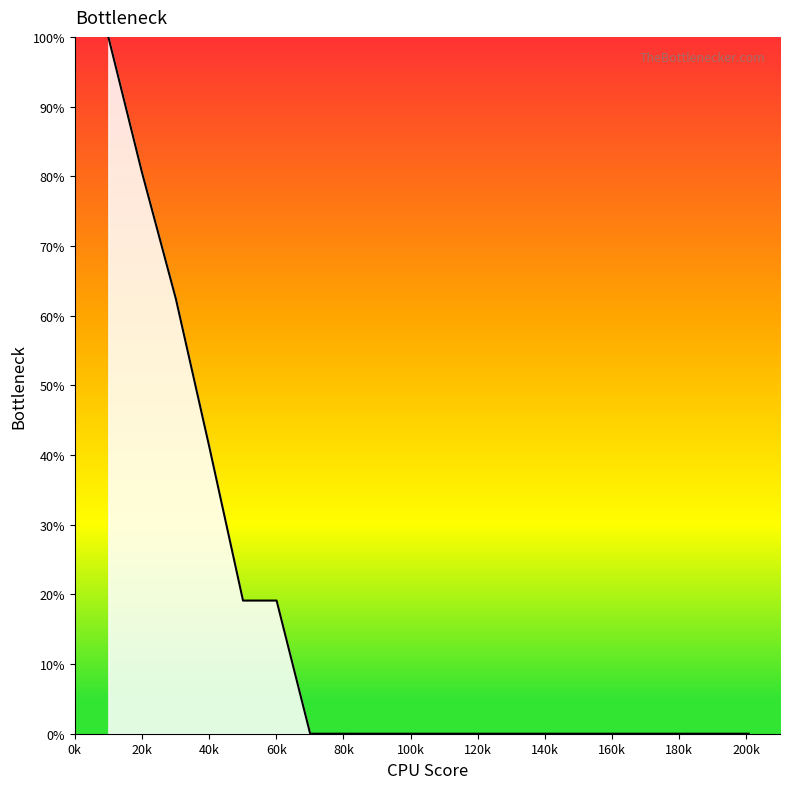

Does the chart display data point markers on the line(s)?

No